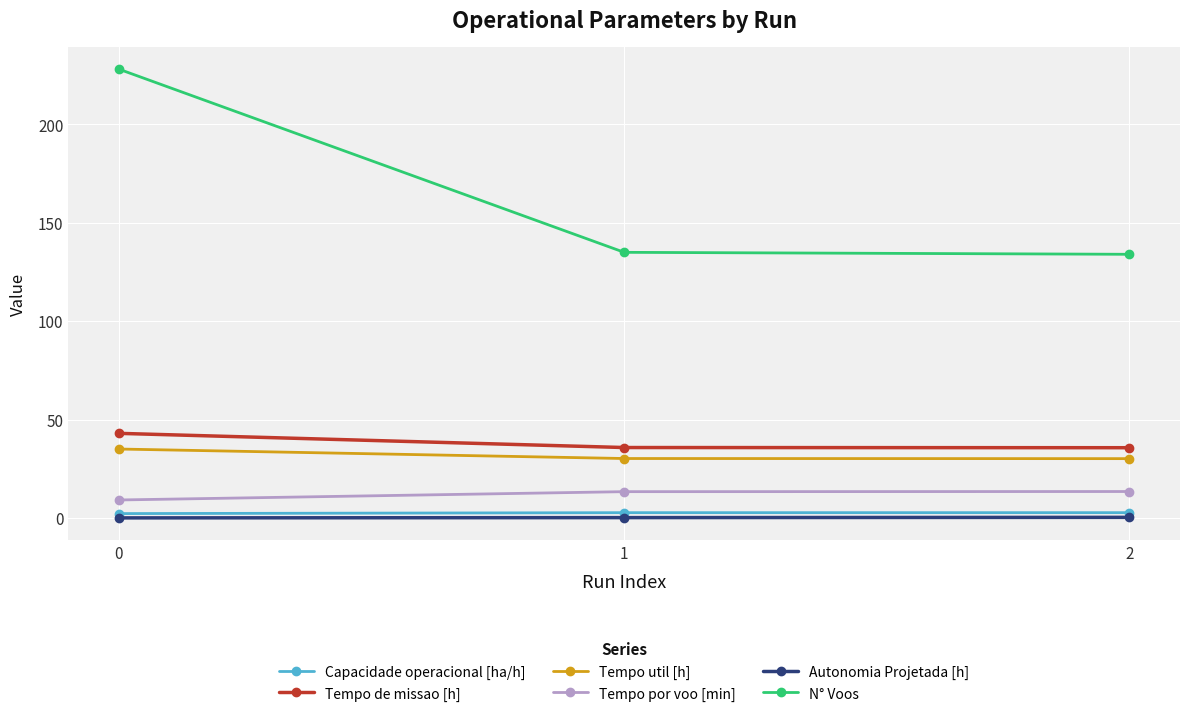

What is the maximum value for Tempo por voo [min]?

13.5